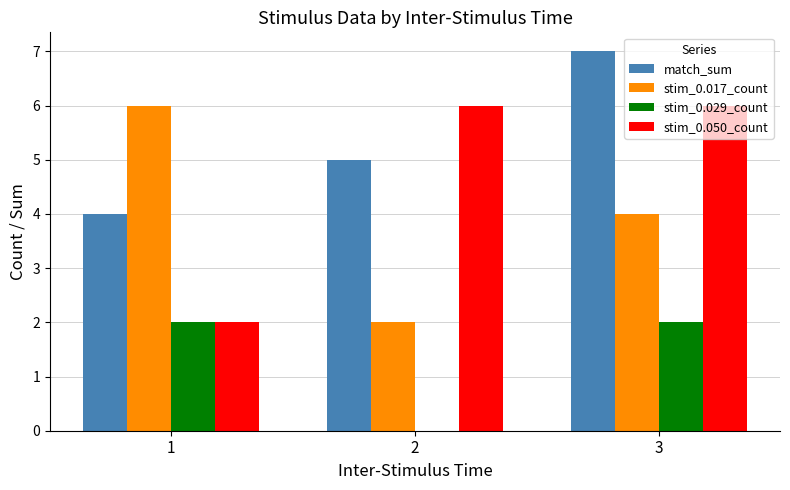

Are the bars grouped side by side (vs. stacked)?

Yes